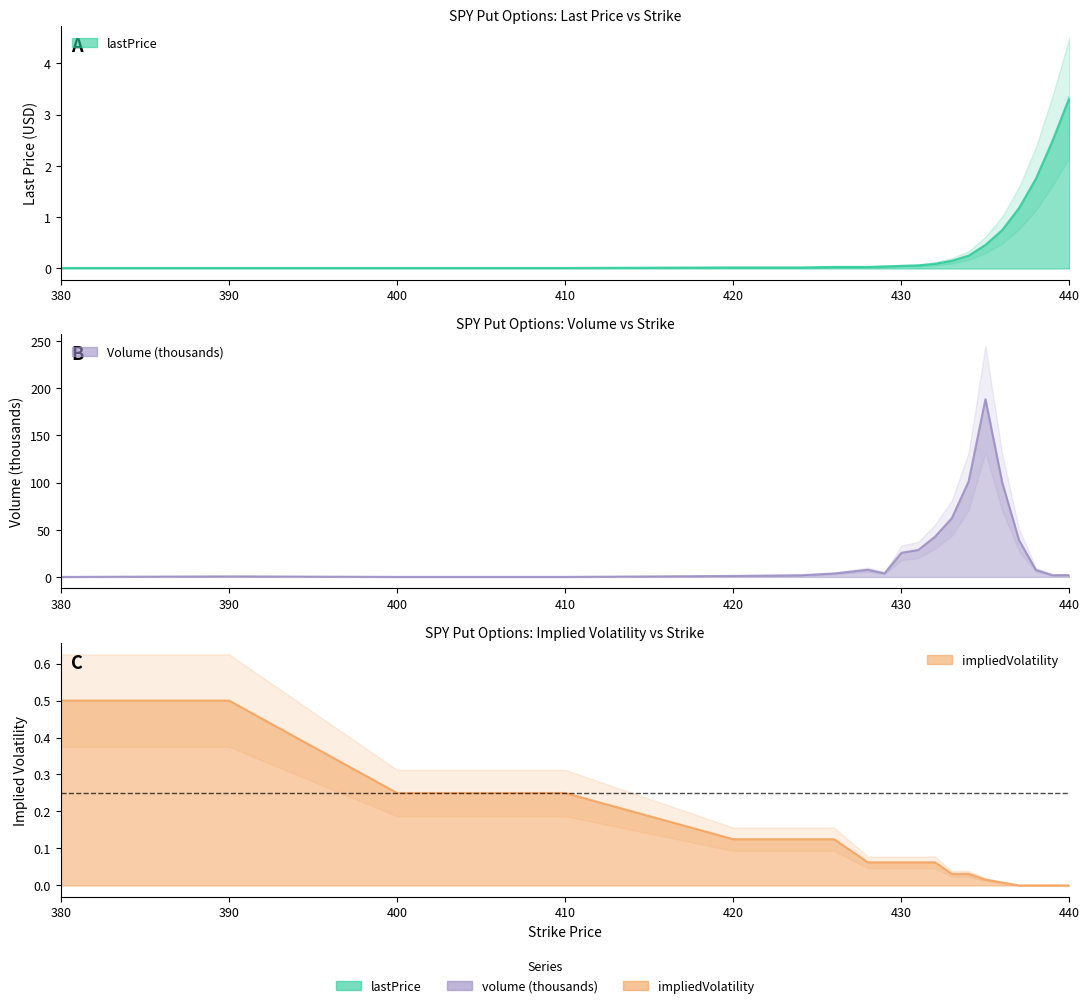

Which series has the largest range (max minus min)?

volume (thousands)